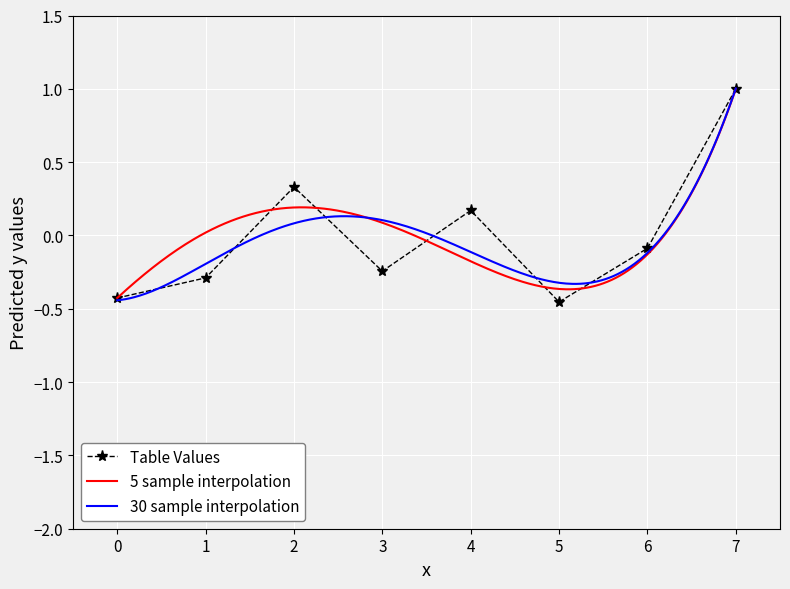

The value of Table Values at 0 is -0.7. True or false?

False